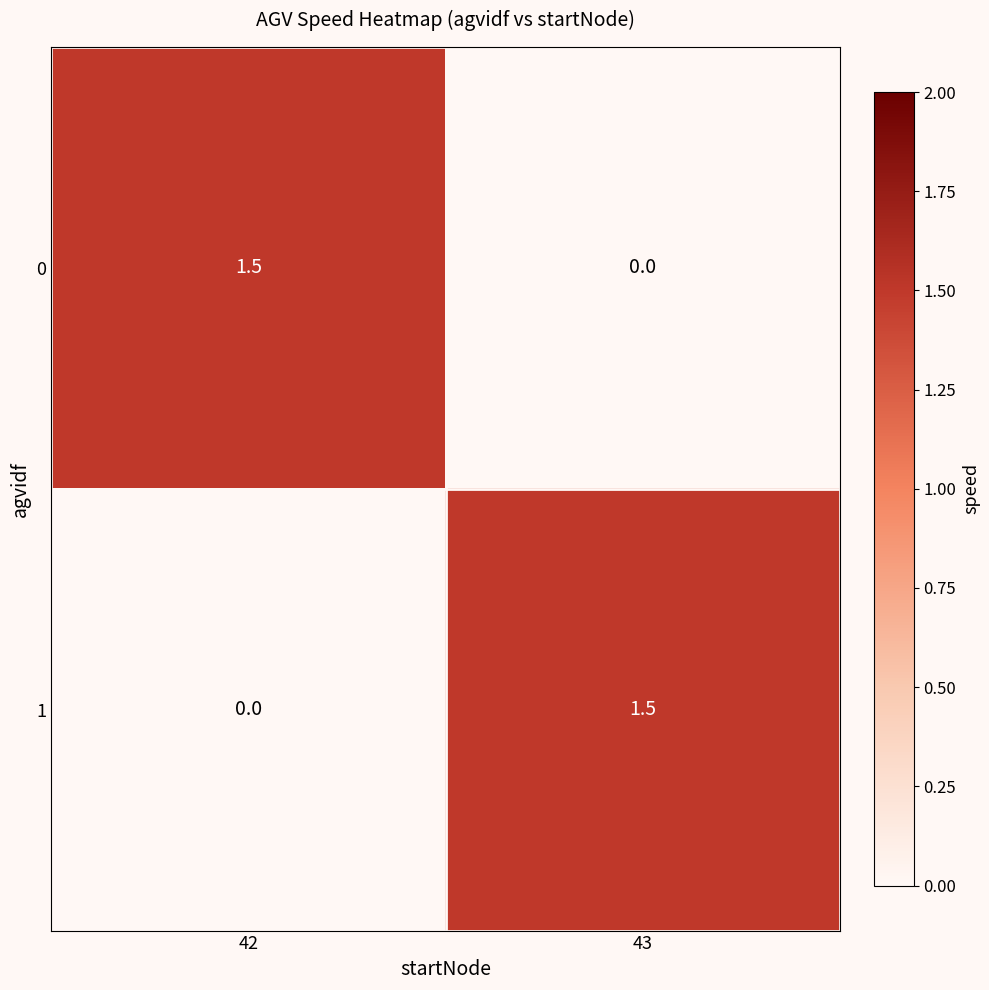

What is the spread (max minus min) of values at 42?

1.5